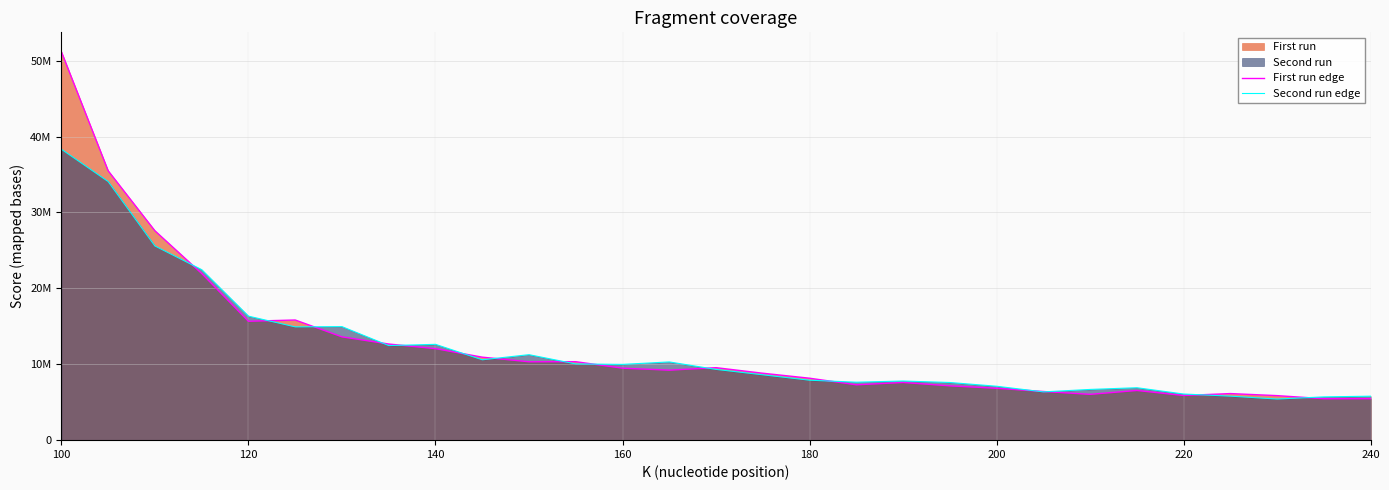

What is the value of the First run edge point at the 6th from the left?

15814901.2